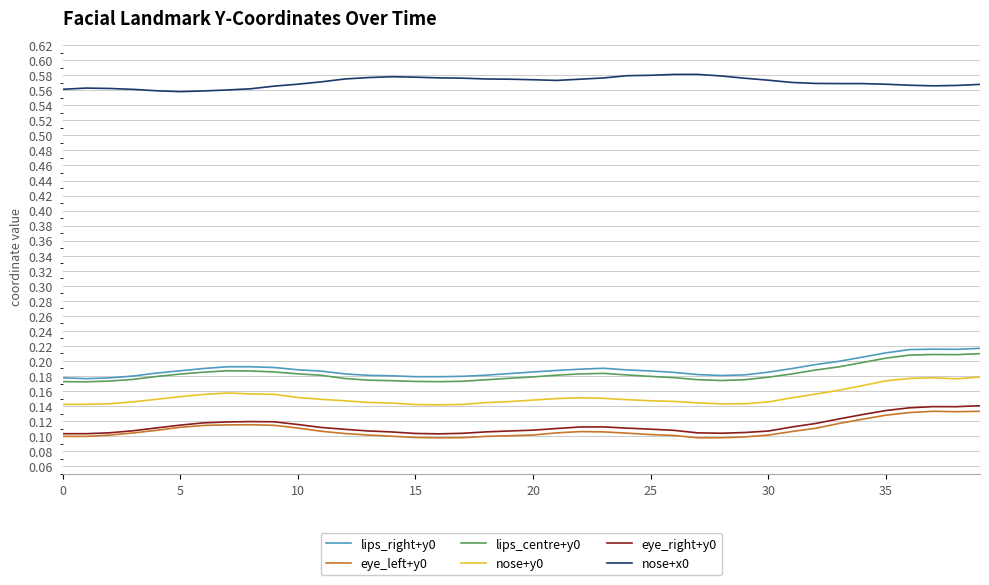

True or false: eye_left+y0 and lips_right+y0 cross at least once.

False